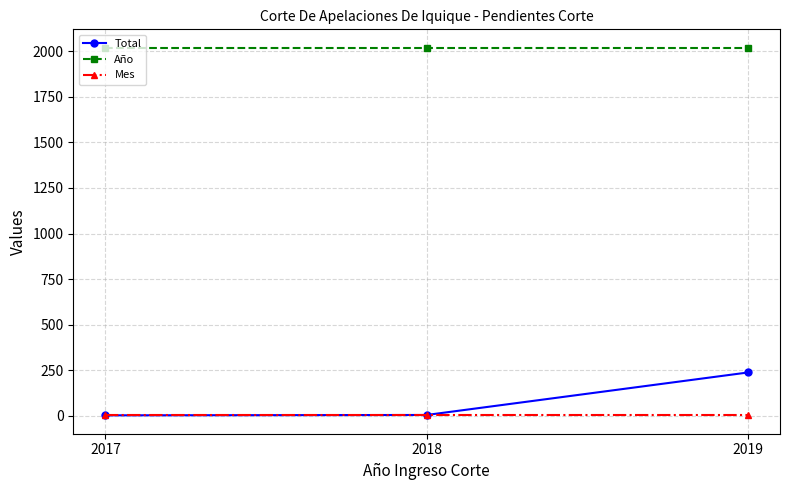

What is the average value of the Mes series?

7